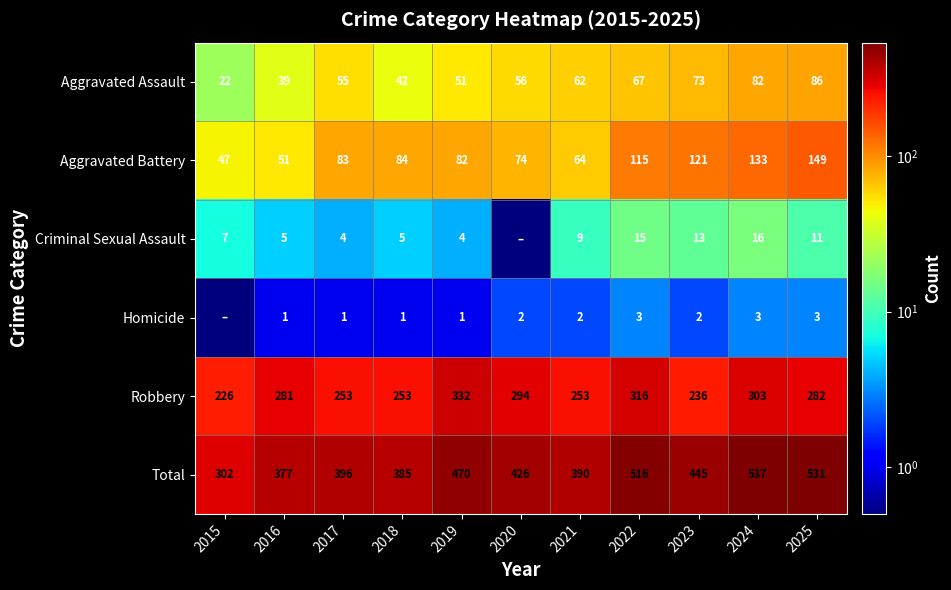

At 2018, list the series in order from largest to smallest.

Total, Robbery, Aggravated Battery, Aggravated Assault, Criminal Sexual Assault, Homicide